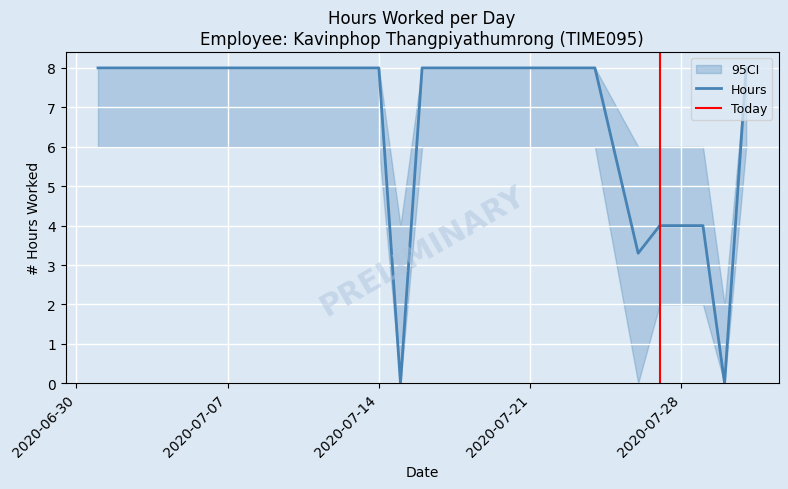

How many lines are shown in the chart?

1